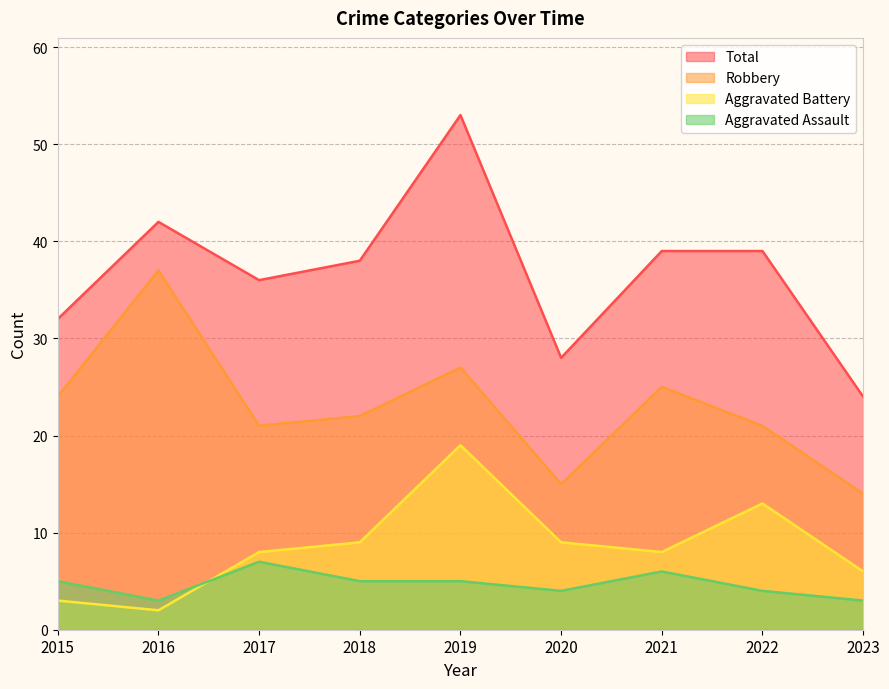

Which series has the largest total across all categories?

Total